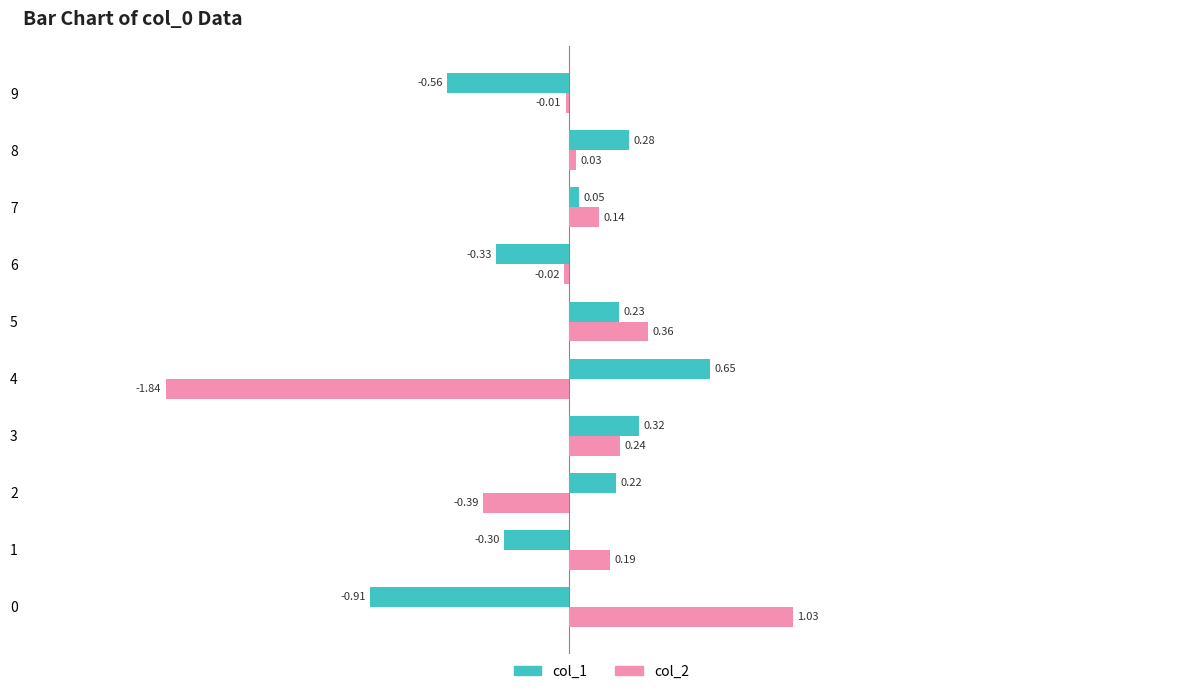

At which category is the sum across all series the highest?

5